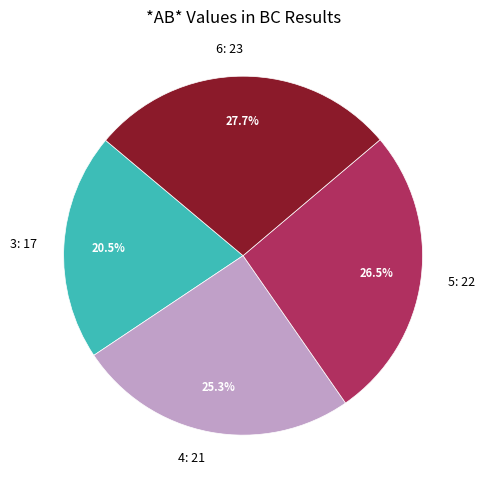

Rank the categories by value from lowest to highest.

3, 4, 5, 6